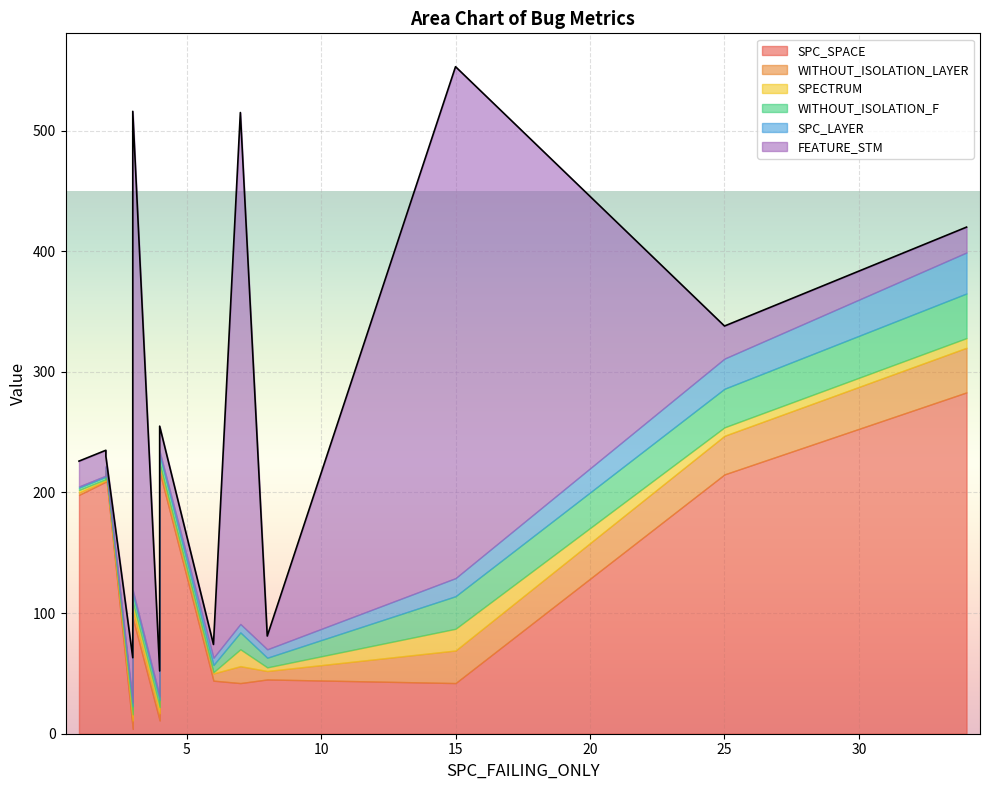

True or false: WITHOUT_ISOLATION_LAYER and WITHOUT_ISOLATION_F cross at least once.

False